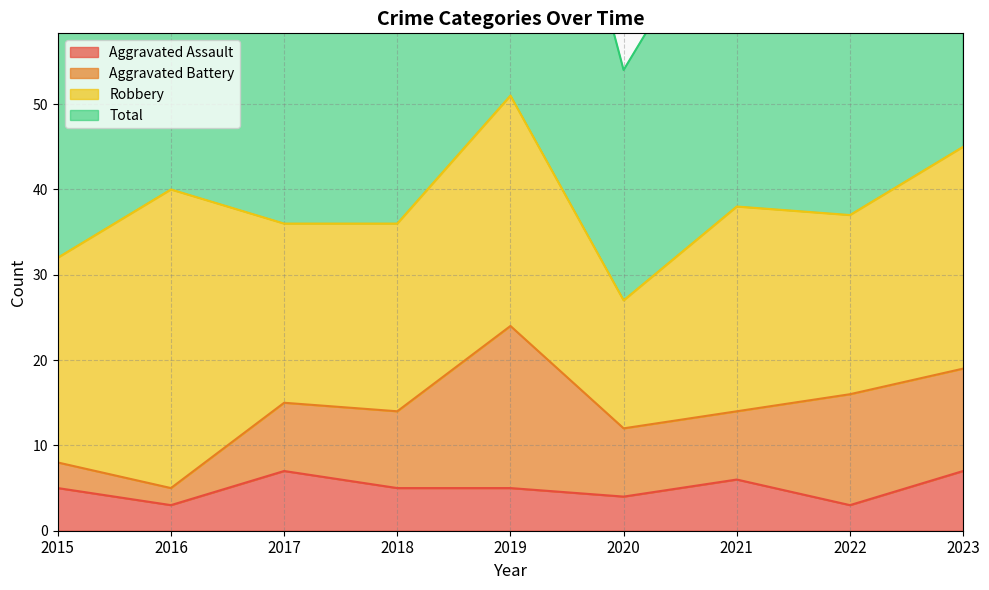

At which label does Aggravated Assault first exceed 5?

2017